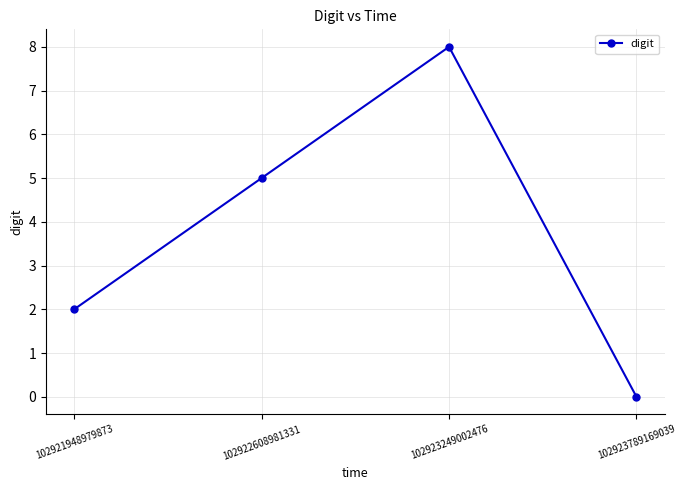

Count the number of categories in the chart.

4